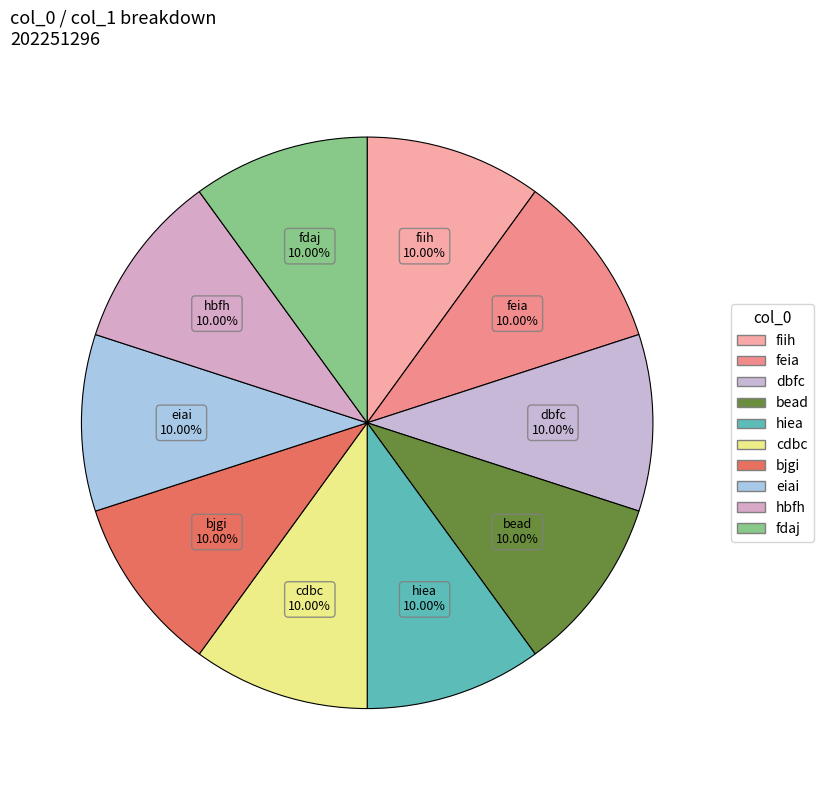

To the nearest percent, what percentage of the pie is dbfc?

10%